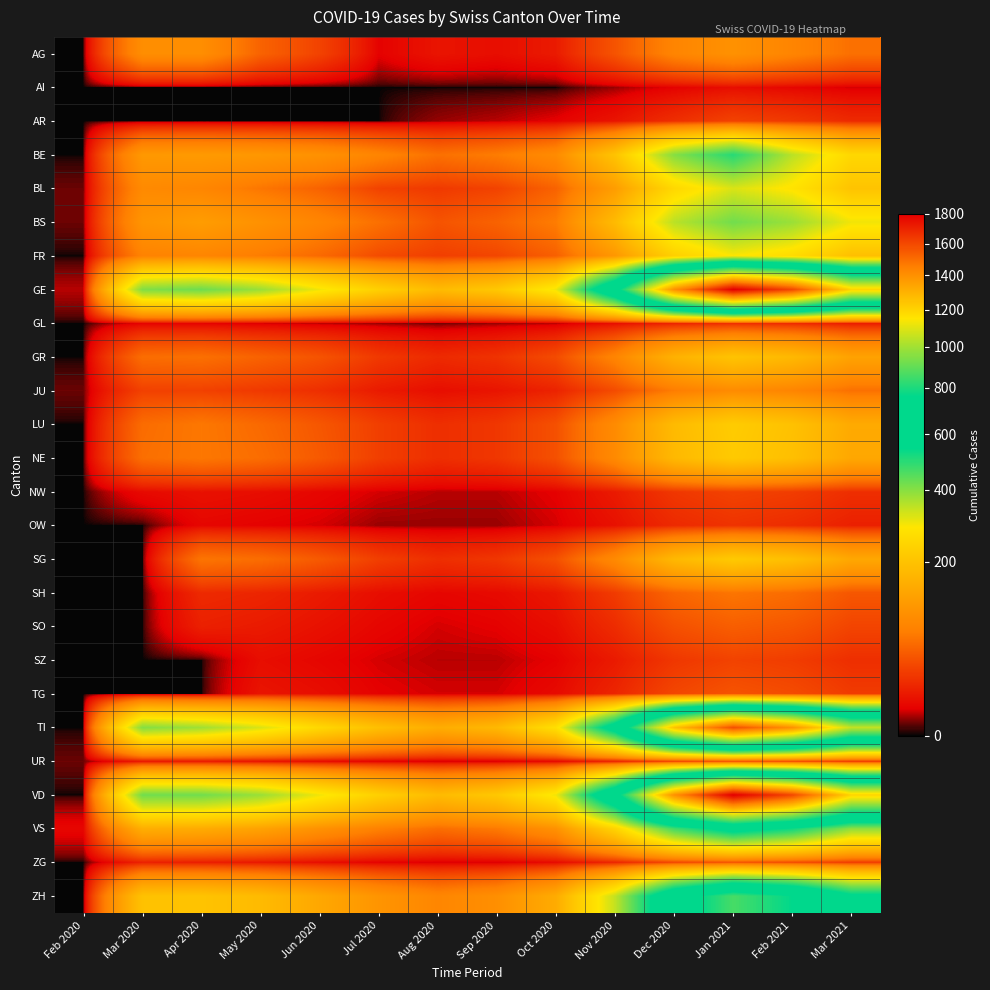

At how many categories does at least one series exceed 198?

12